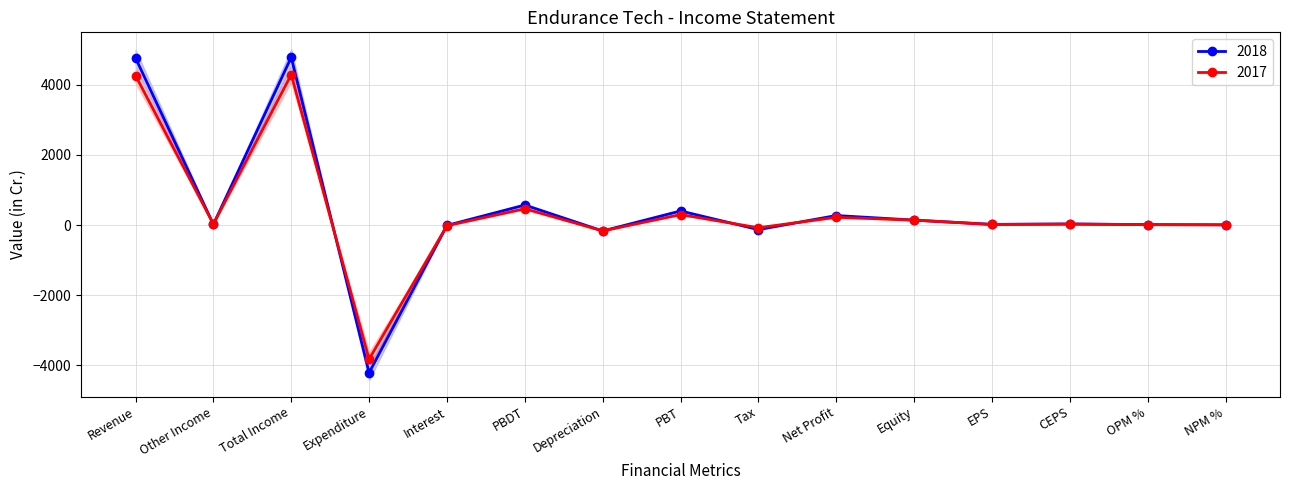

True or false: 2017 and 2018 intersect in this chart.

True